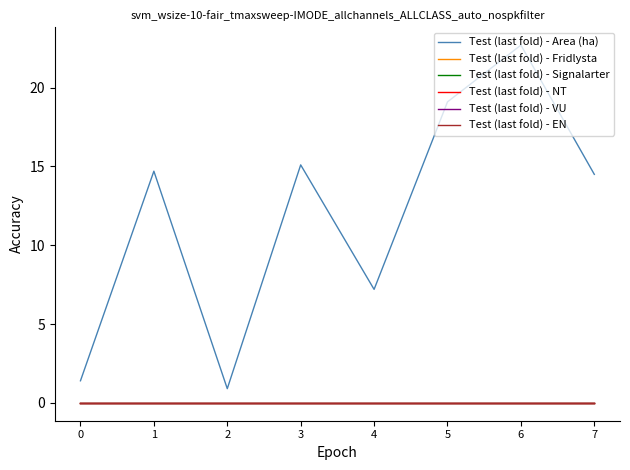

How many lines are shown in the chart?

6